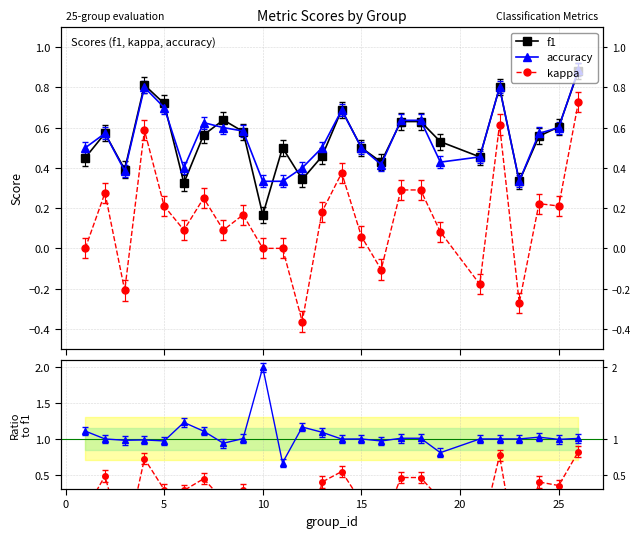

Which series has the largest total across all categories?

accuracy/f1